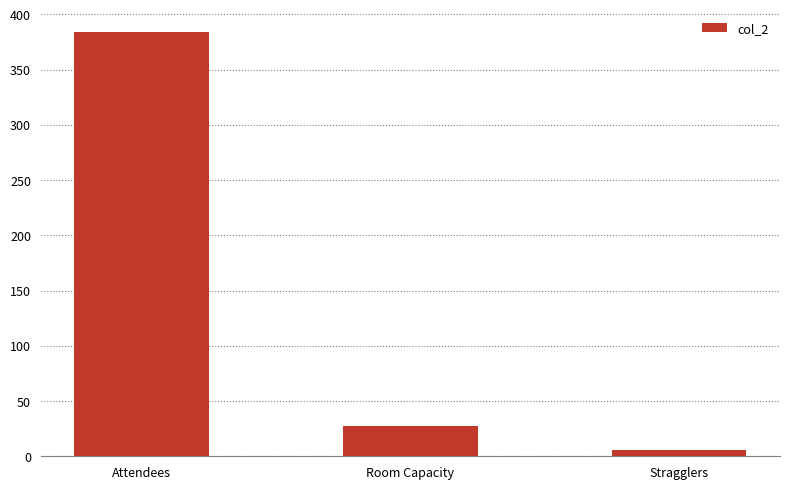

Reading right to left, what are all the values shown in this chart?

Stragglers=6	Room Capacity=27	Attendees=384